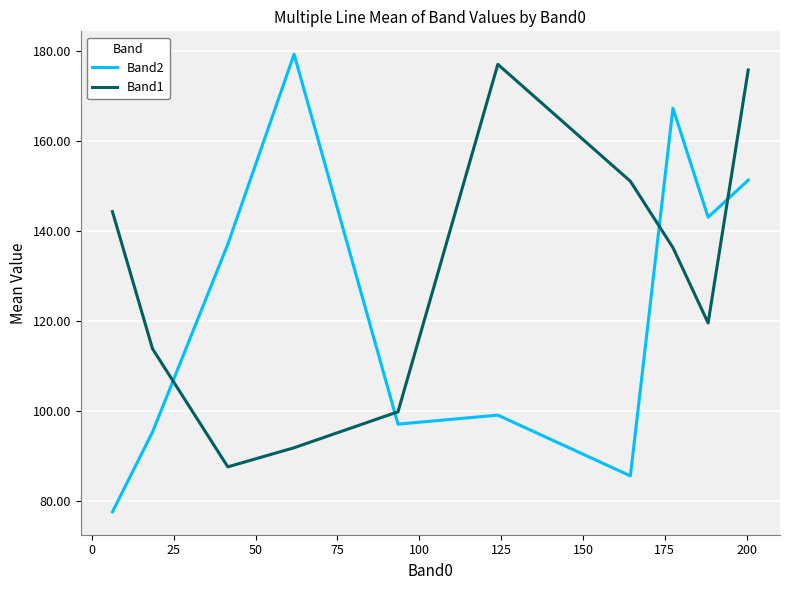

What is the smallest value displayed?

77.5